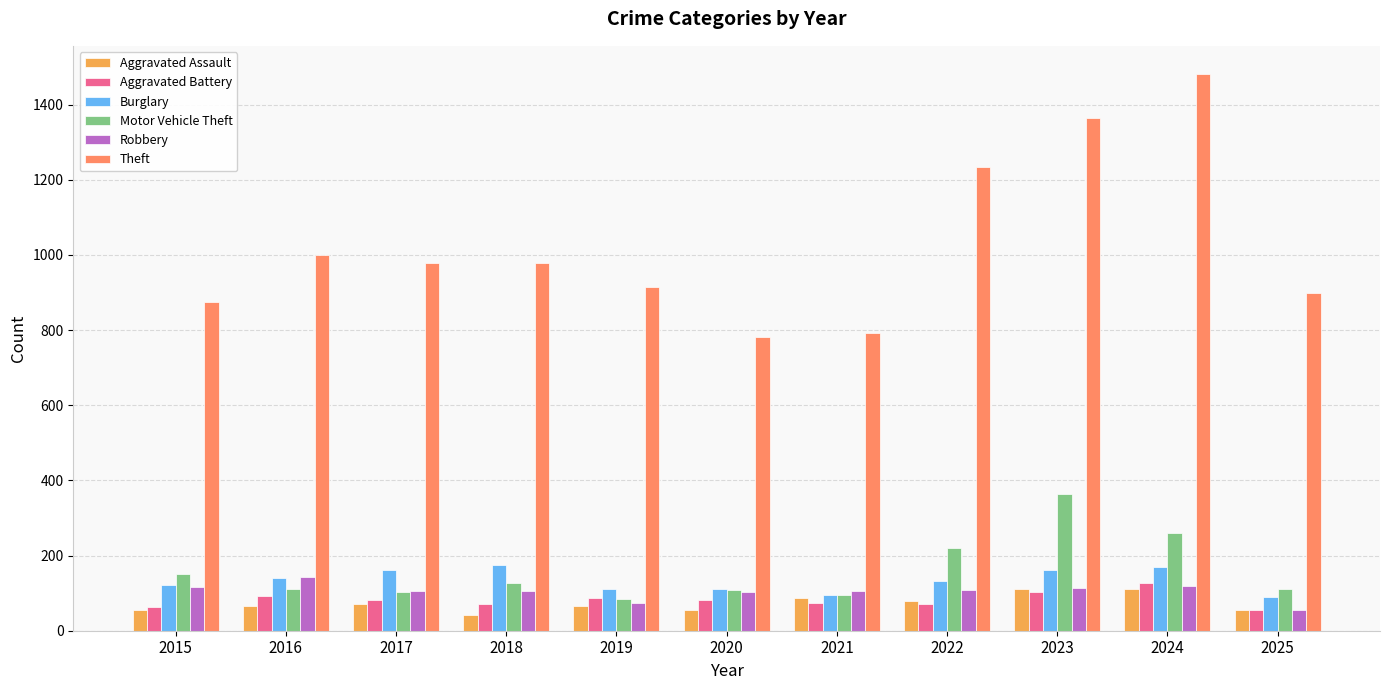

How many data points does each series have?

11